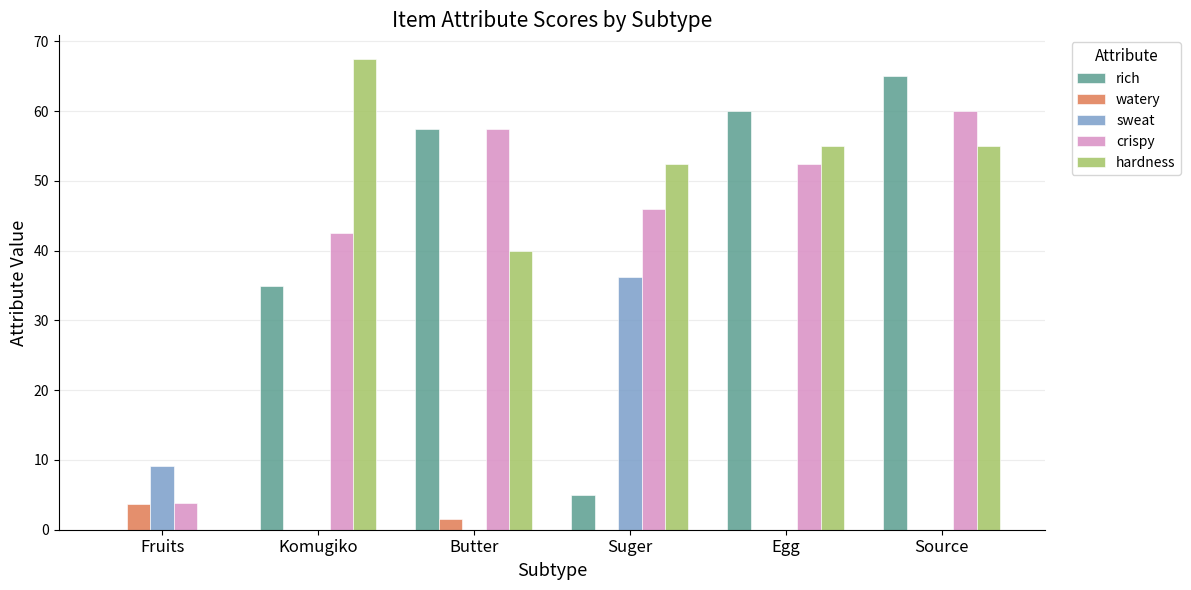

How many groups of bars are there?

6